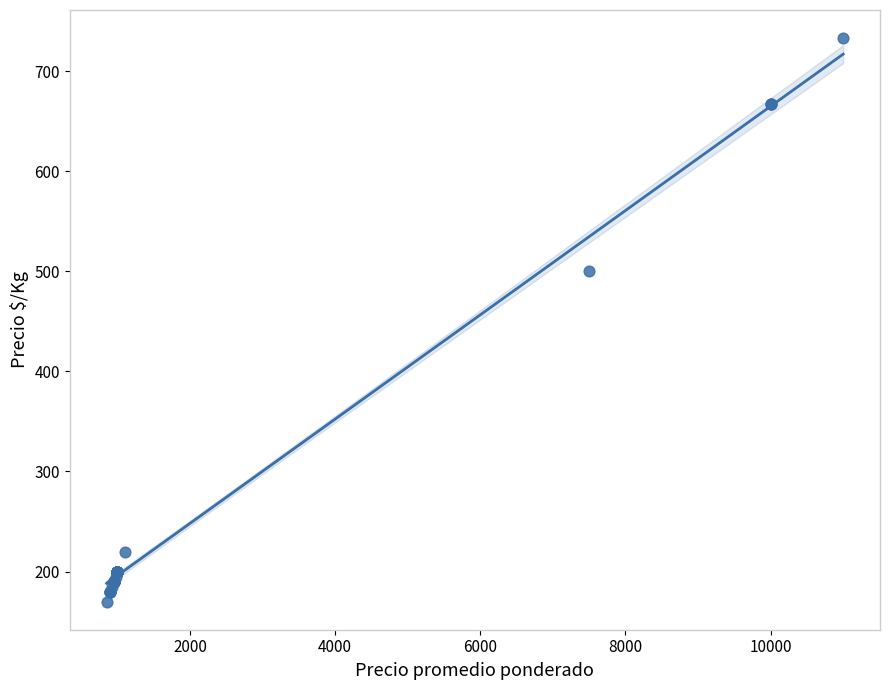

What Y value in the scatter plot is closest to 451?

500